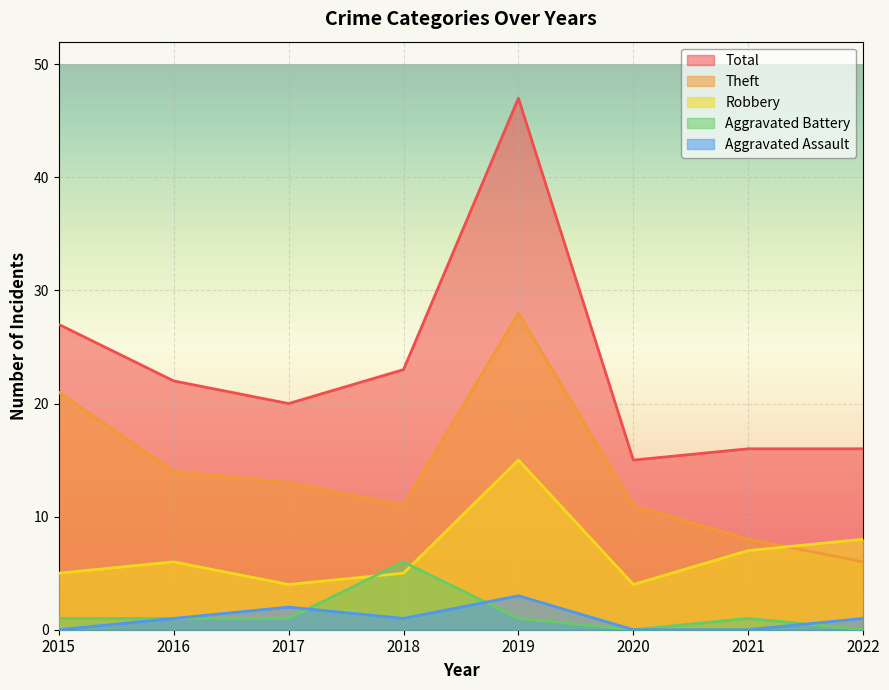

Which series has the largest total across all categories?

Total